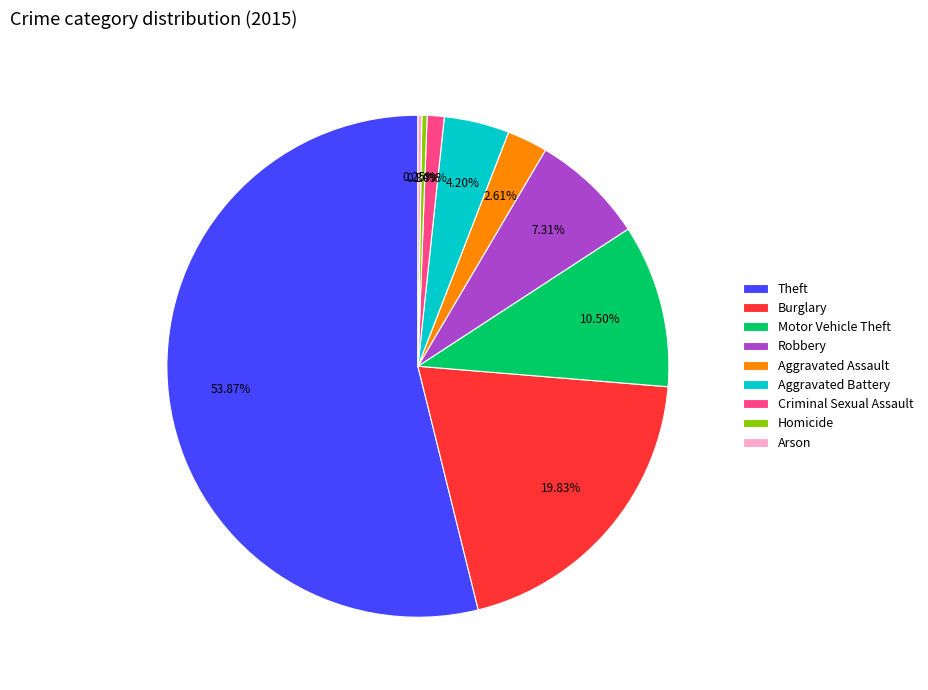

Which has a higher value, Criminal Sexual Assault or Homicide?

Criminal Sexual Assault